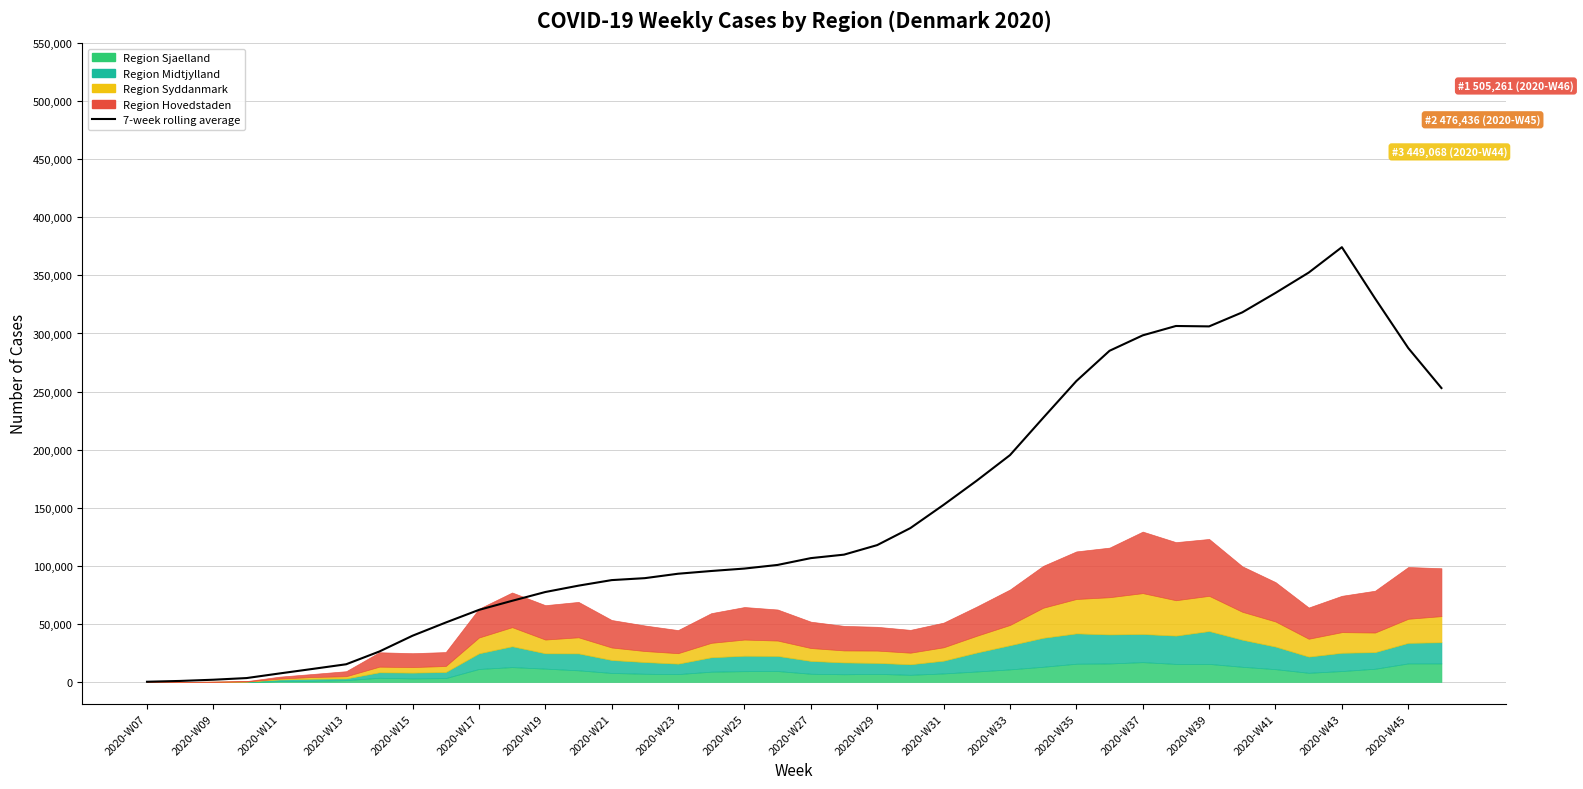

Does the chart have visible grid lines?

Yes